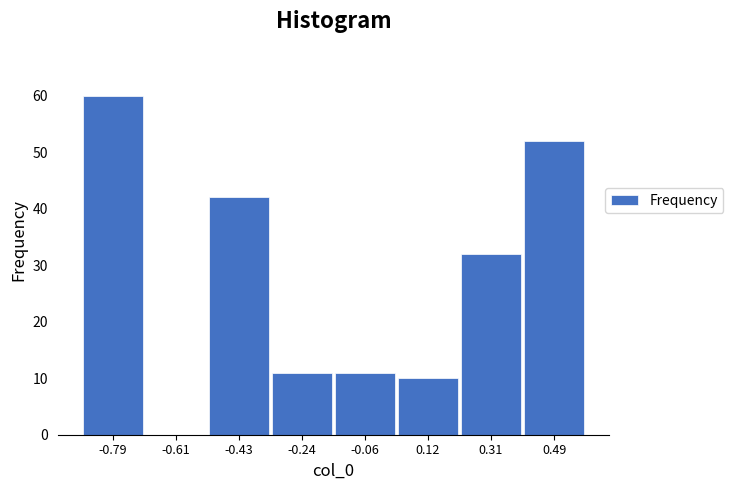

Over which range of the x-axis is the bar tallest?

-0.88 to -0.70